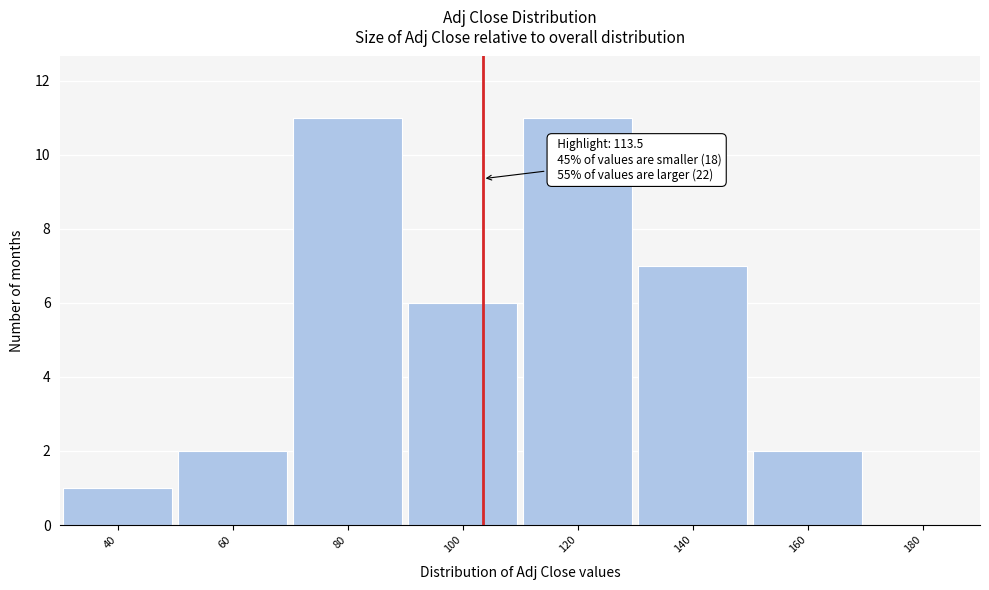

Reading left to right, transcribe all the data shown in this chart.

40=1	60=2	80=11	100=6	120=11	140=7	160=2	180=0